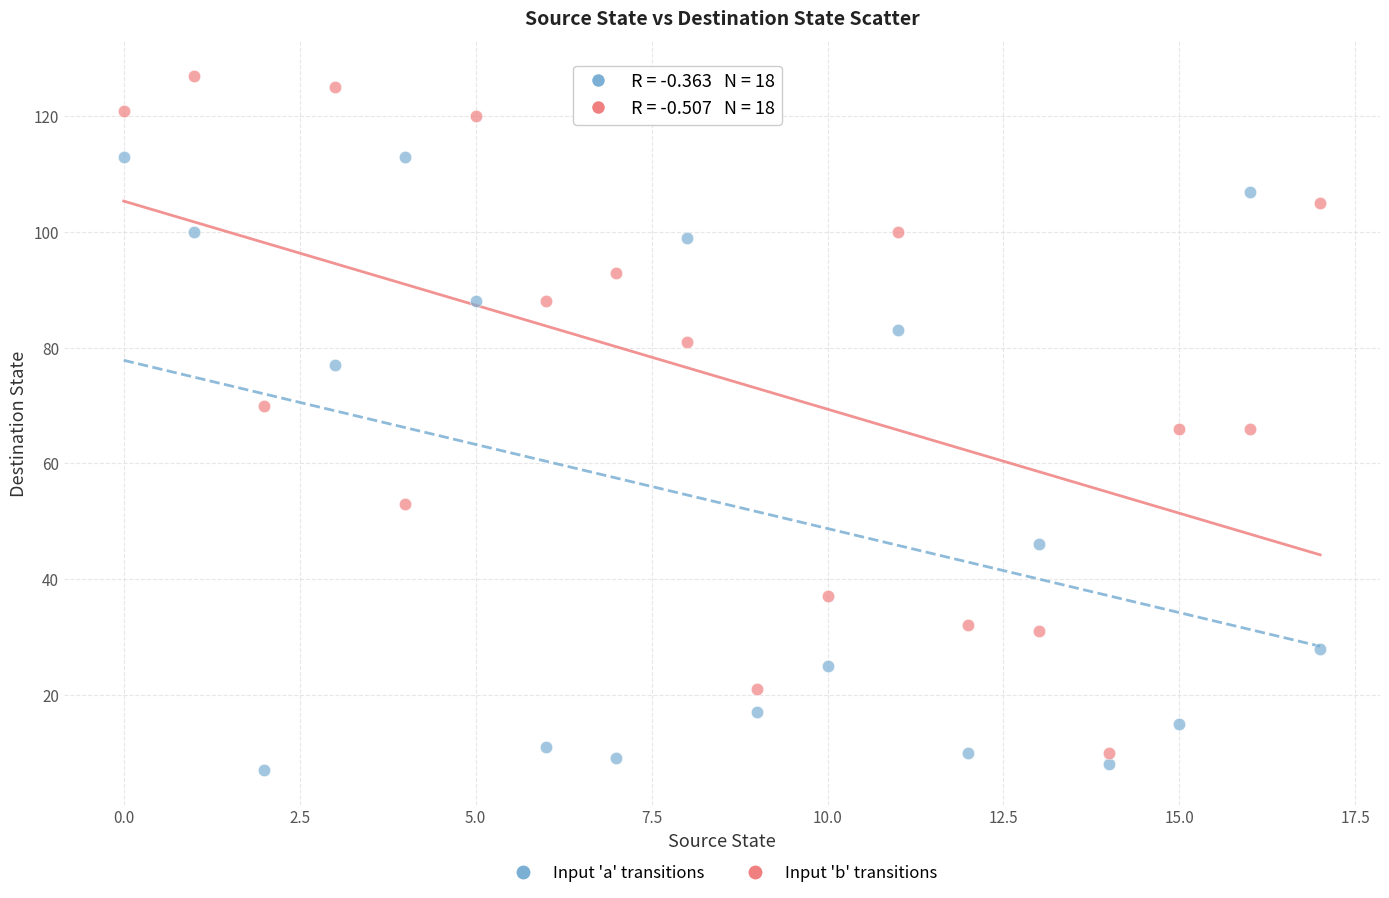

Which series reaches the minimum Y coordinate?

Input 'a' transitions